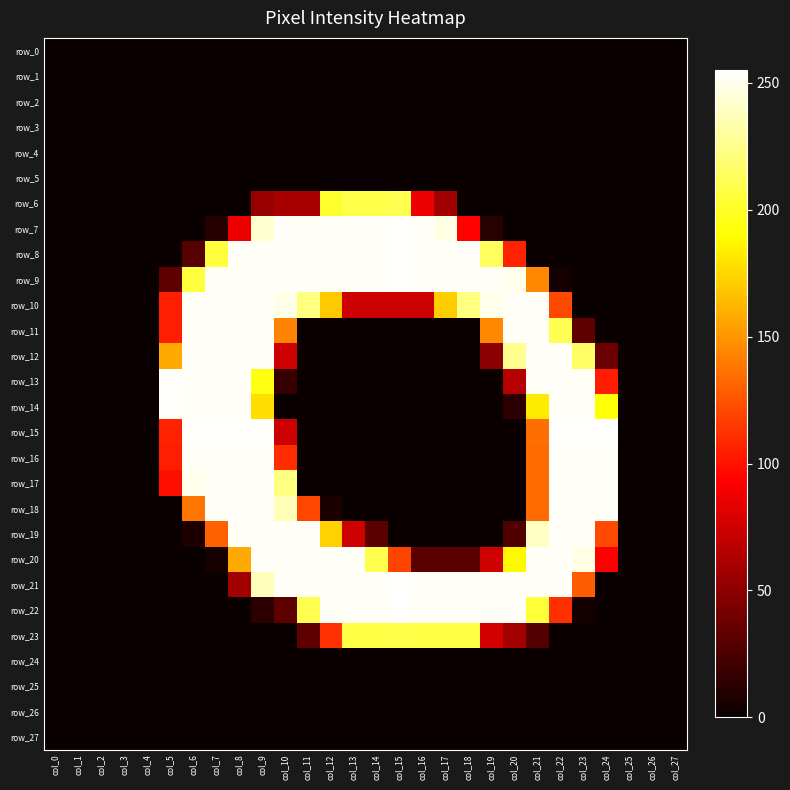

At how many categories does at least one series exceed 177?

20